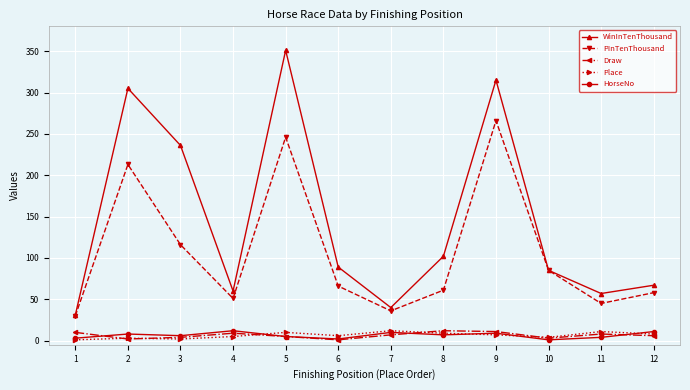

What are all the series names shown in the legend?

WinInTenThousand, PInTenThousand, Draw, Place, HorseNo